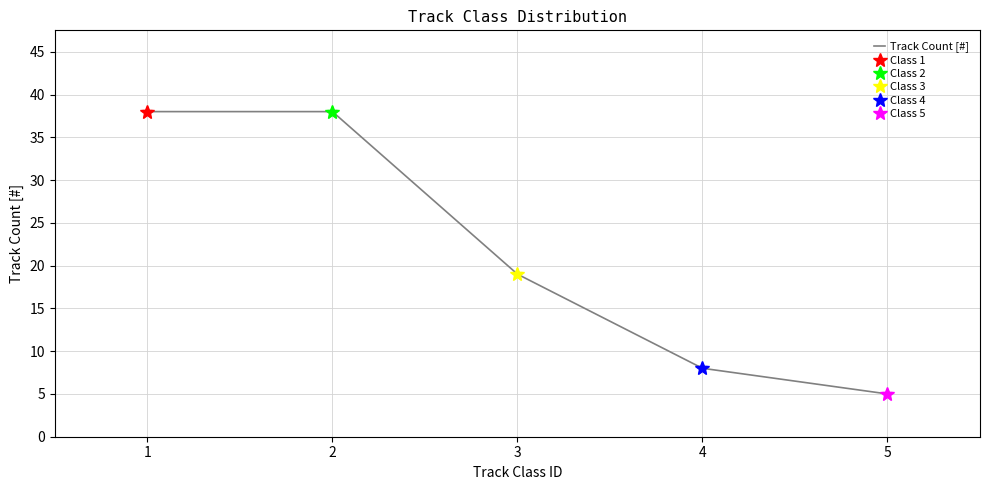

What is the minimum value for Track Count [#]?

5